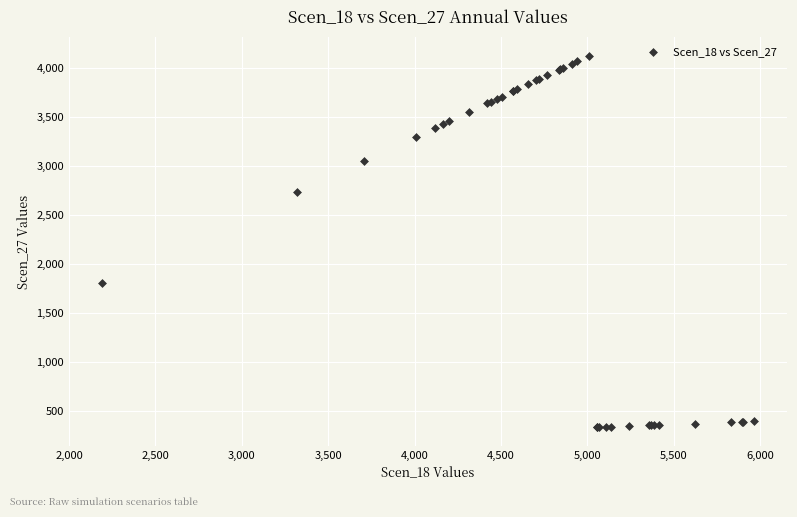

What Y value in the scatter plot is closest to 2229?

1803.0